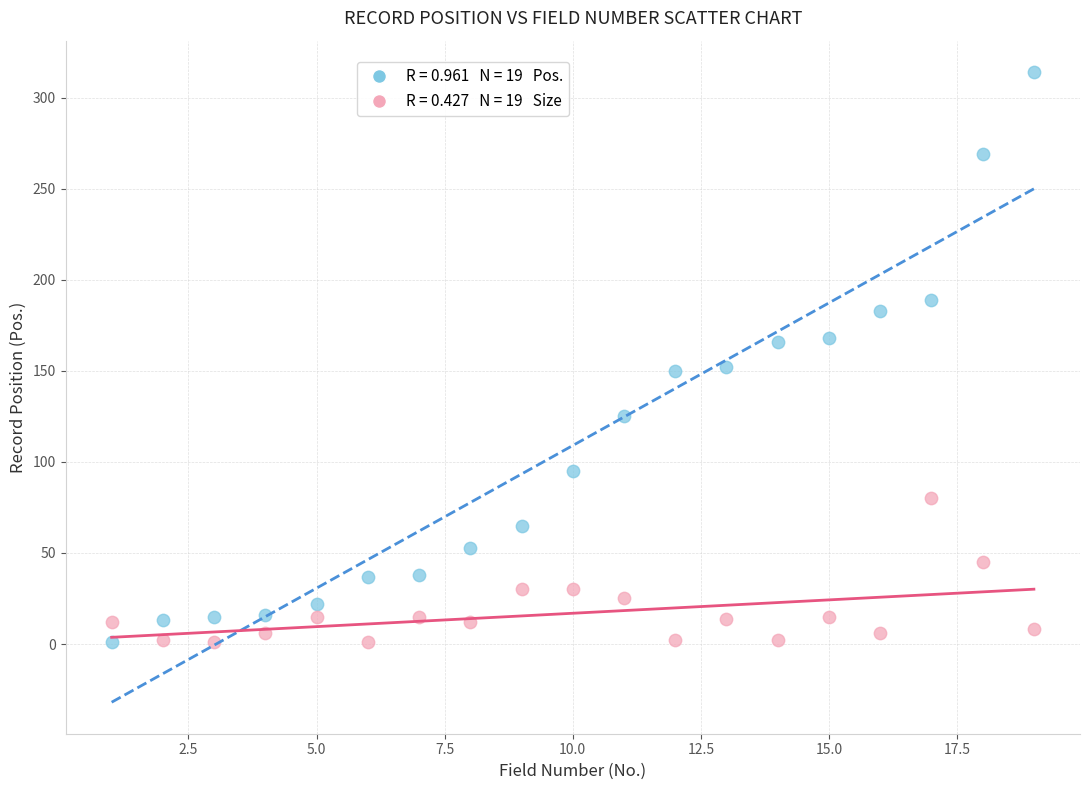

Across all data points, what is the range of Y values (max minus min)?

313